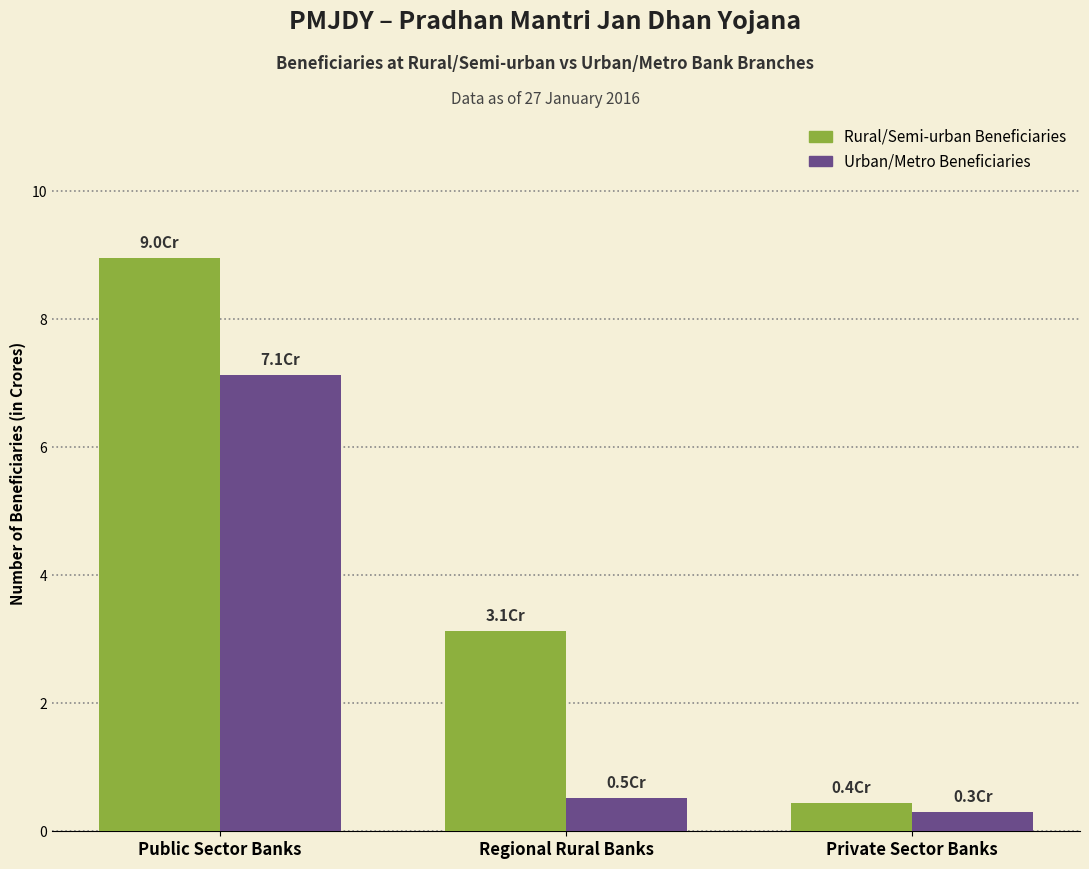

Is the value of Rural/Semi-urban Beneficiaries at Public Sector Banks greater than the value of Urban/Metro Beneficiaries at Regional Rural Banks?

Yes